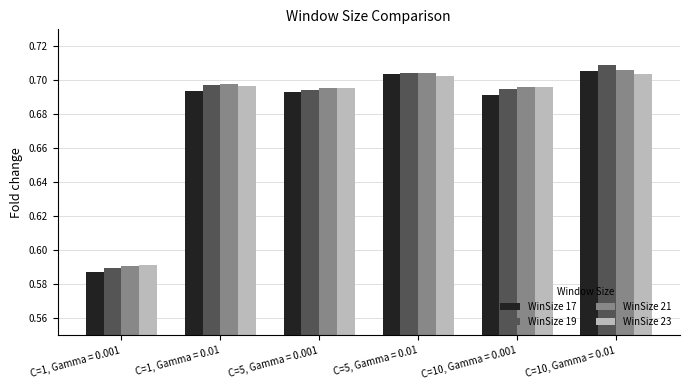

True or false: WinSize 19 has a value of 0.2 at C=5, Gamma = 0.001.

False